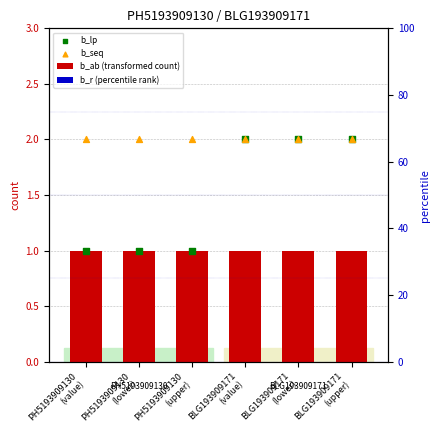

Which series has the widest spread of Y values?

b_lp